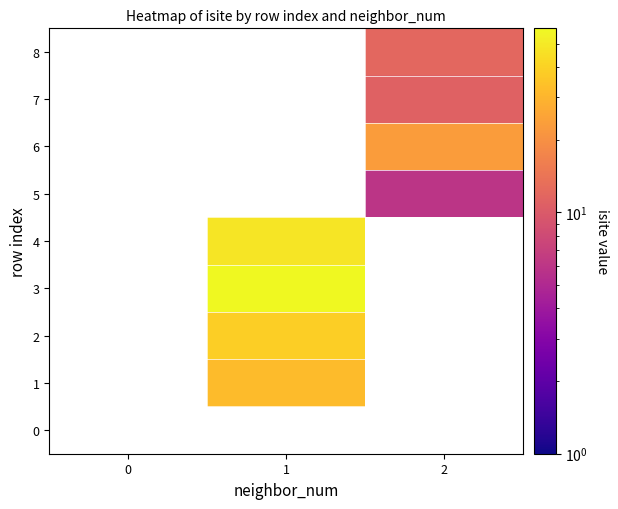

Which series has the widest spread of values?

3